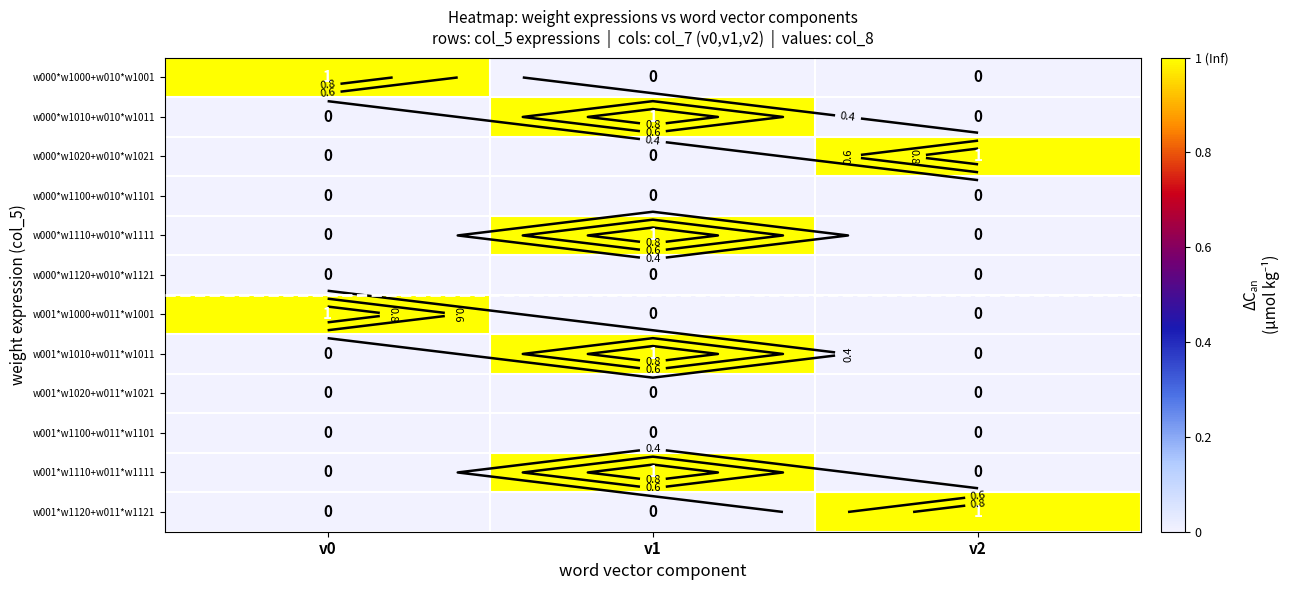

Which category has the highest value in the w000*w1000+w010*w1001 series?

v0